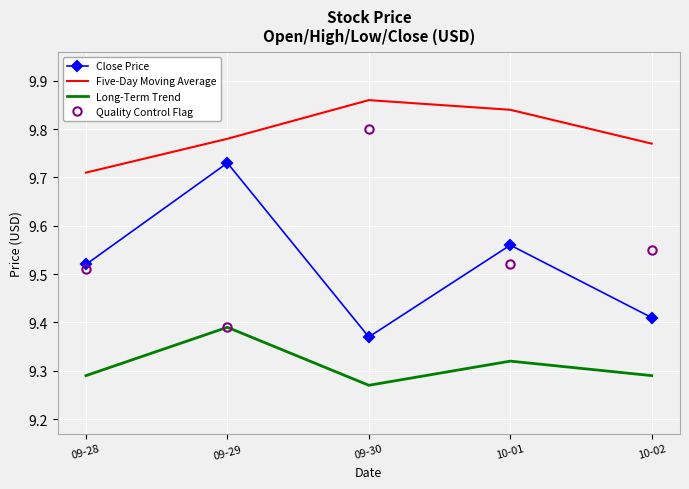

True or false: Quality Control Flag has a value of 9.8 at 09-30.

True